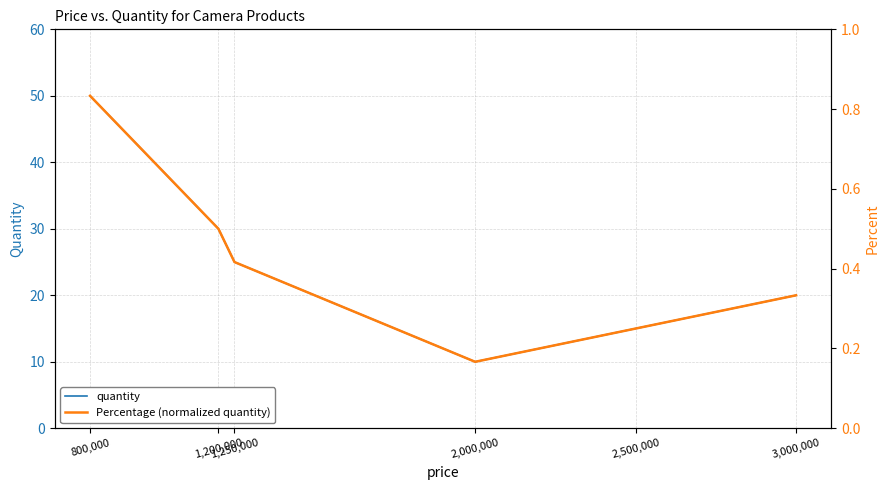

How many Percentage (normalized quantity) values are between 0 and 1?

6